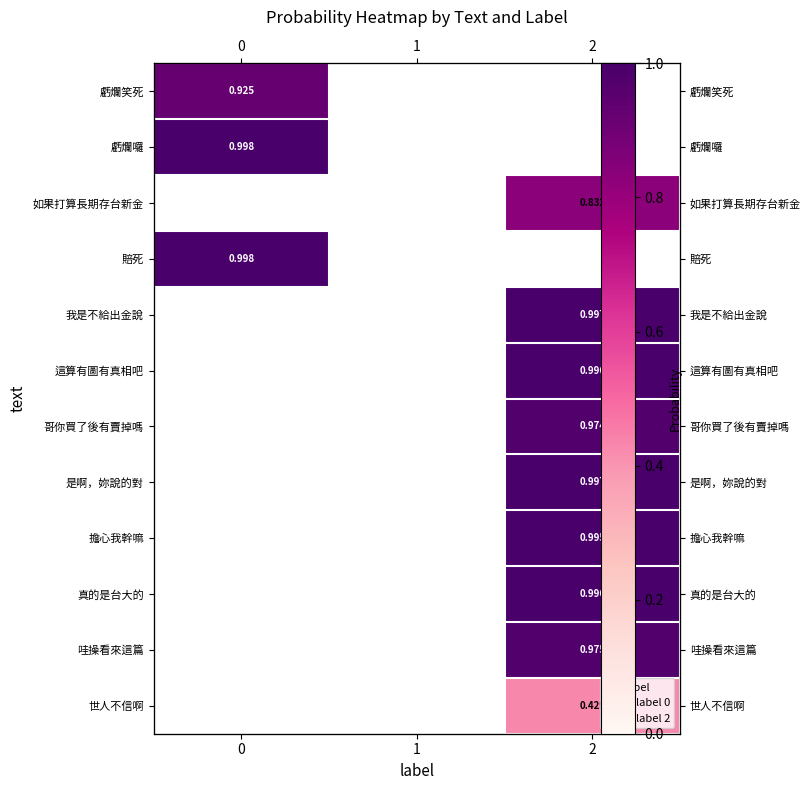

What is the maximum value shown in the chart?

1.0